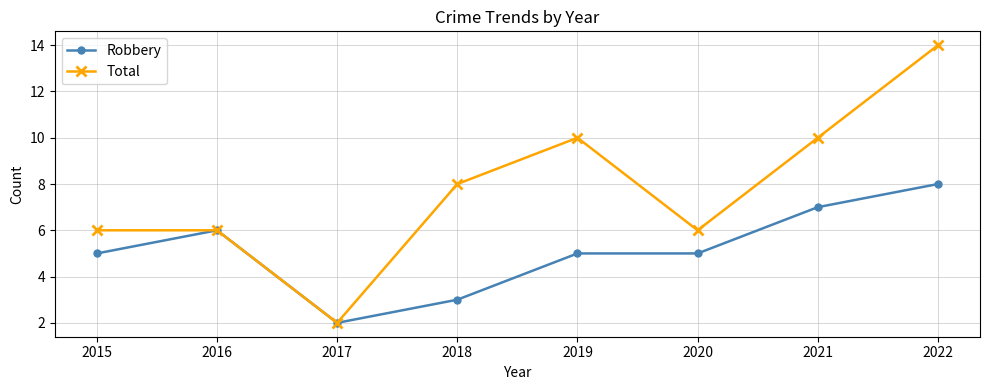

What is the approximate value of Robbery at 2019?

5